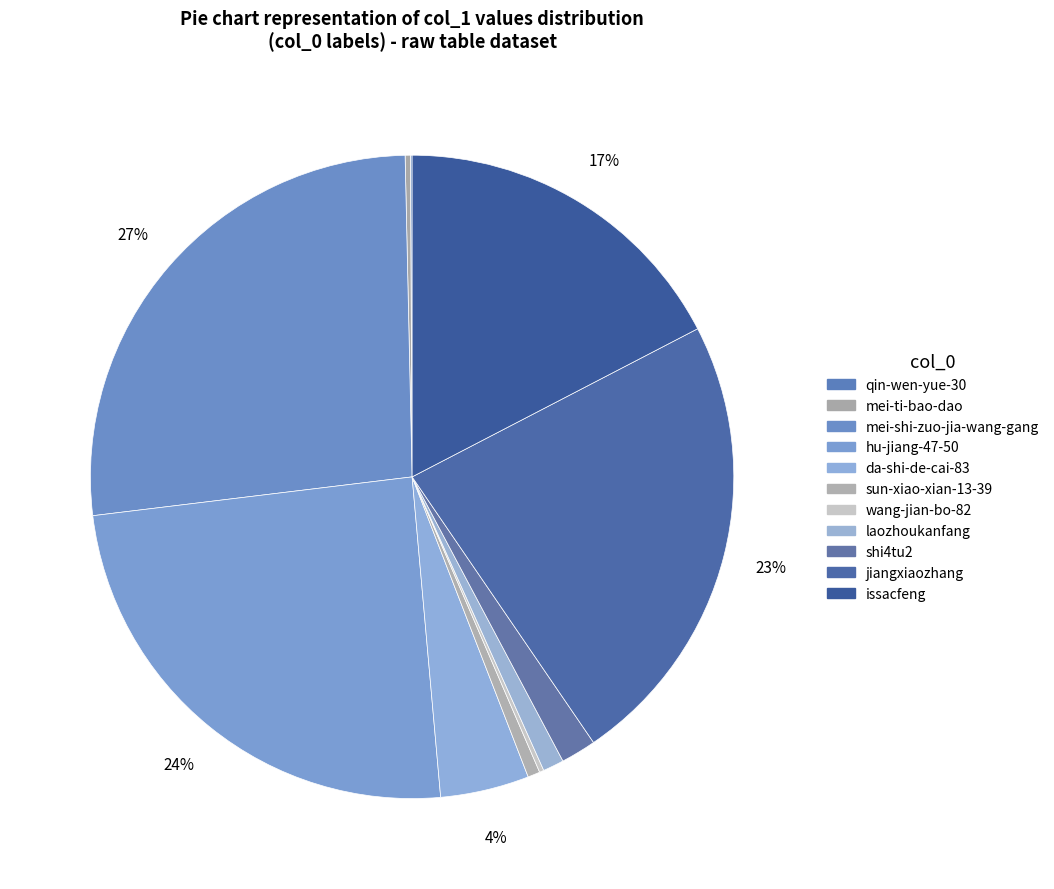

To the nearest percent, what is the combined percentage of laozhoukanfang and wang-jian-bo-82?

1%